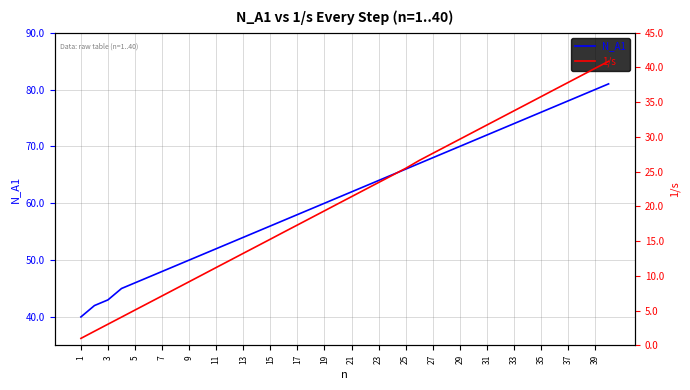

True or false: N_A1 has more than 2 points higher than both neighbors.

False